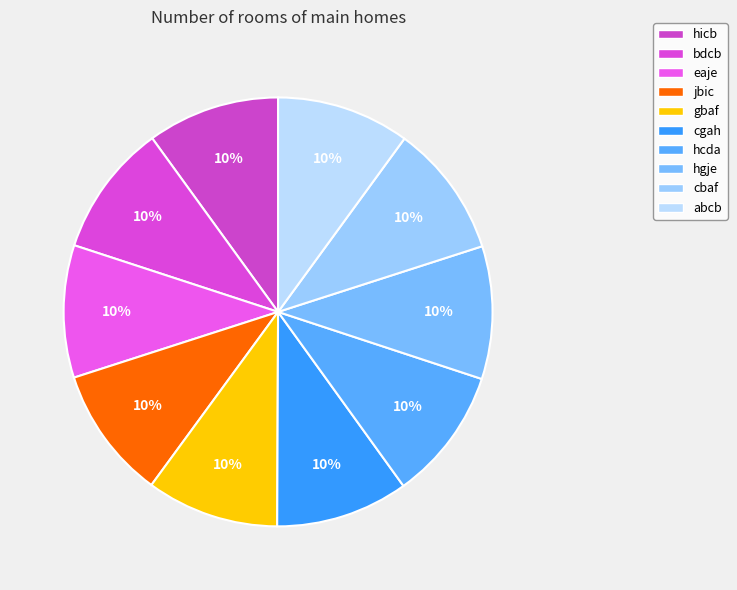

Is abcb the majority of the pie?

No